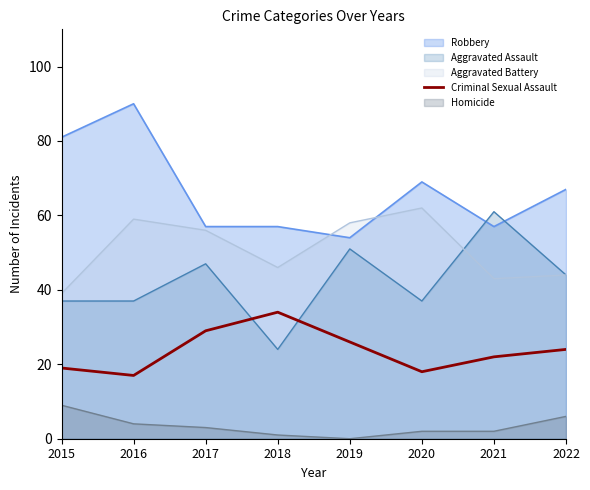

How many intersections are there between Aggravated Assault and Robbery?

2